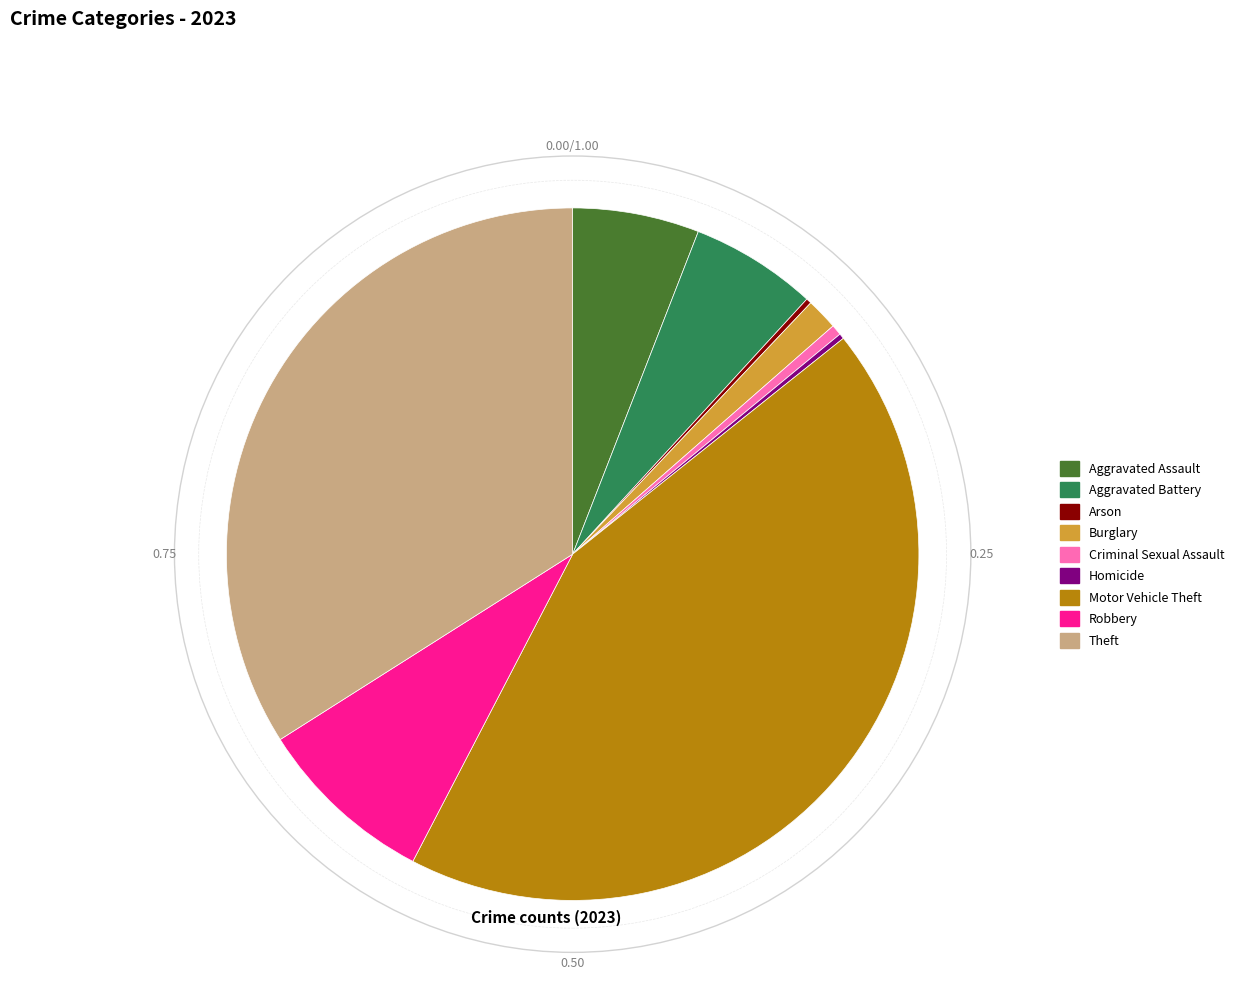

What is the largest slice in the pie chart?

Motor Vehicle Theft